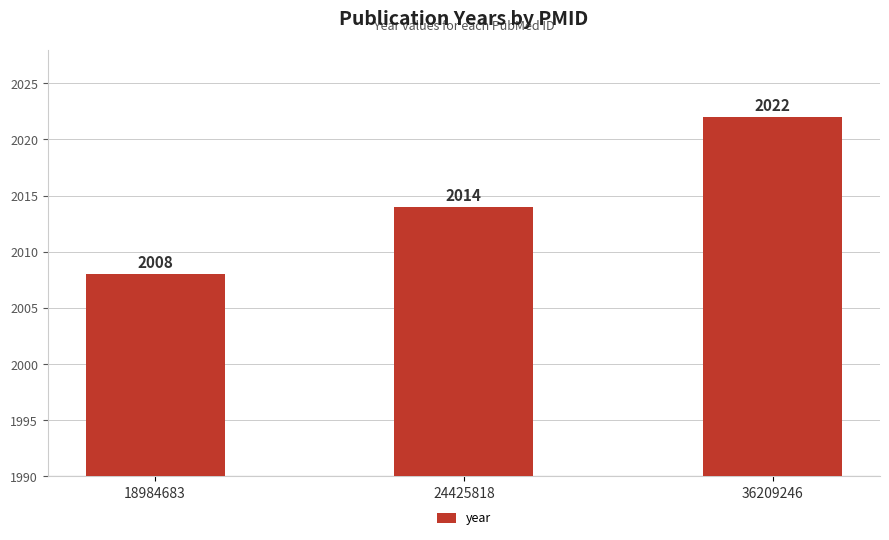

Reading right to left, what are all the values shown in this chart?

36209246=2022	24425818=2014	18984683=2008